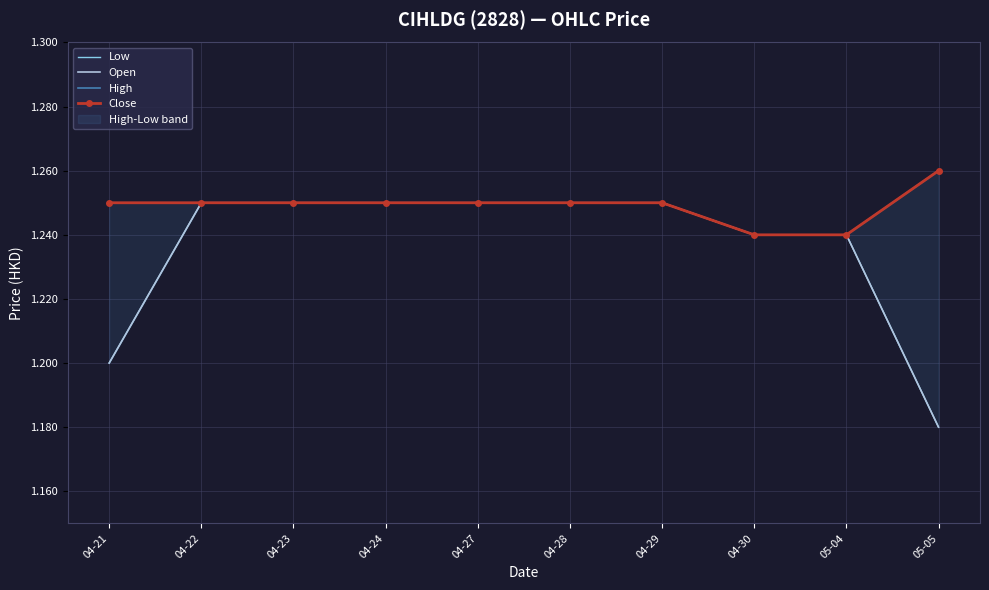

List the series in order of their peak value, highest first.

High, Close, Low, Open